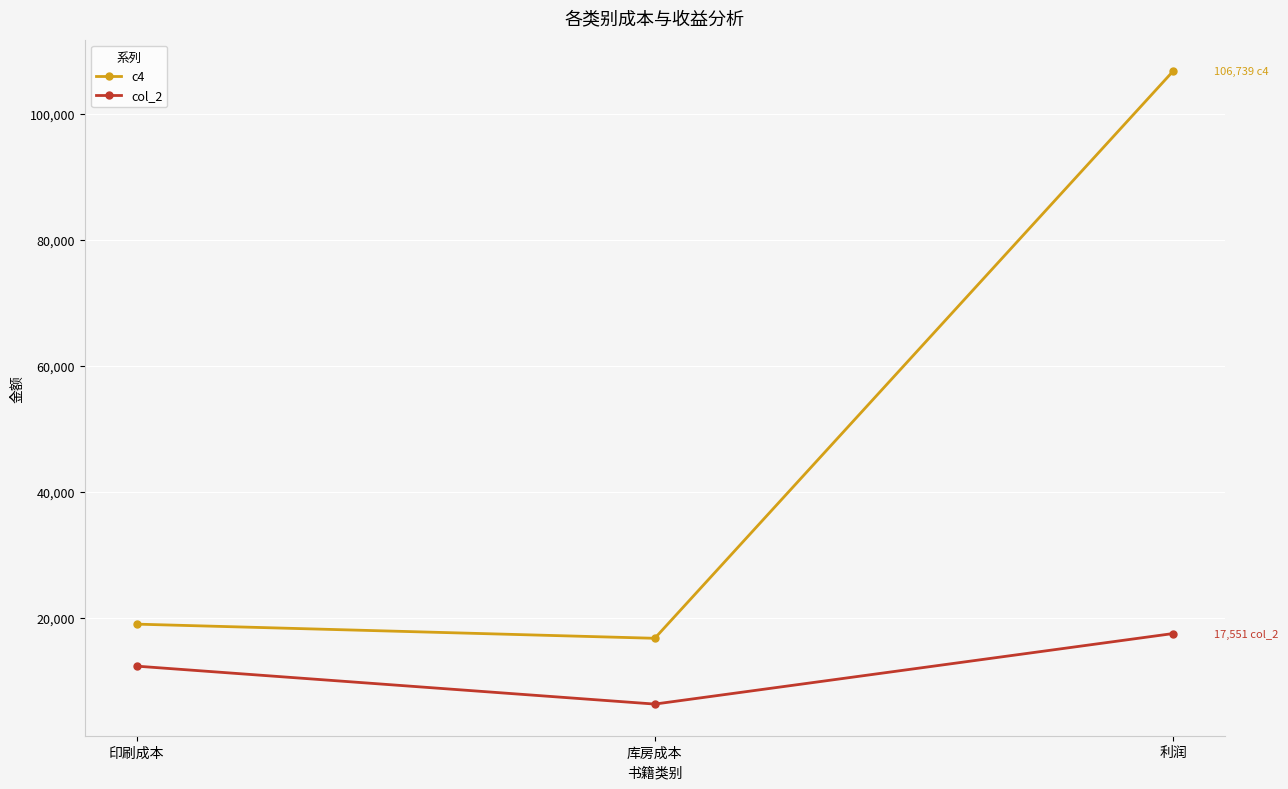

How many lines are shown in the chart?

2